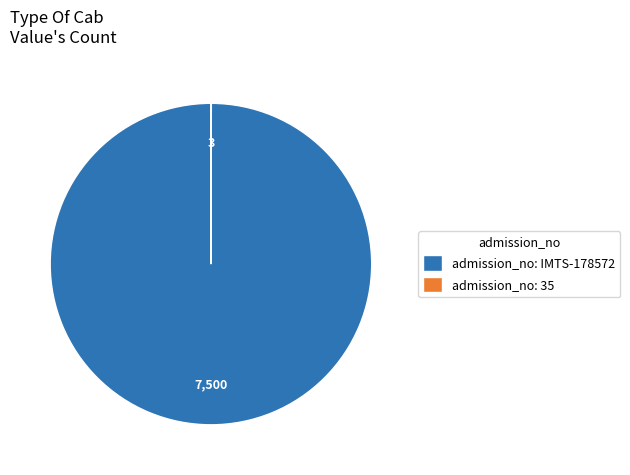

Which category has the biggest portion of the pie?

admission_no: IMTS-178572